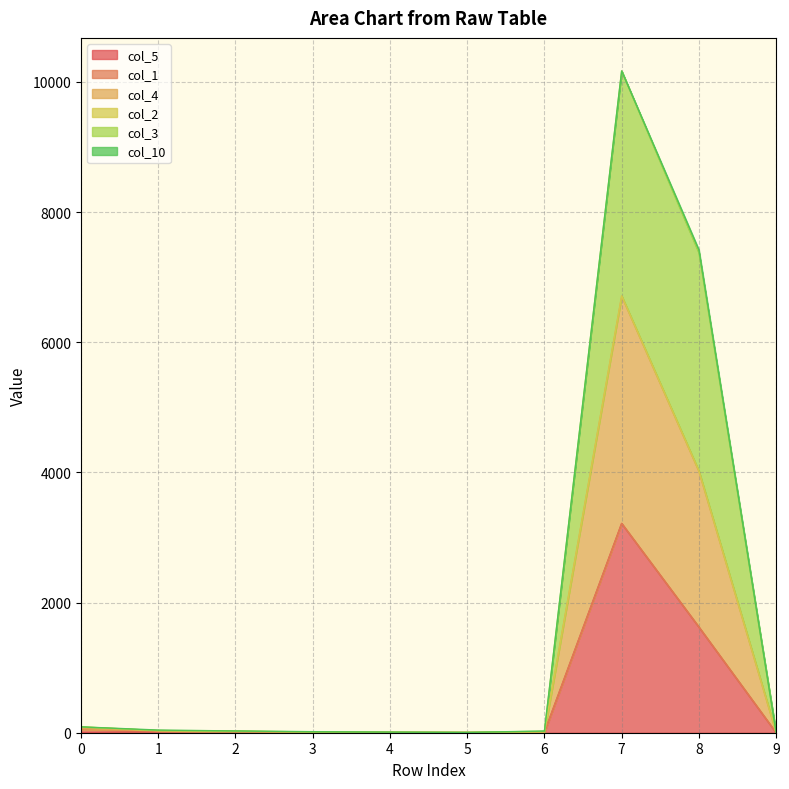

At which category is the sum across all series the highest?

7